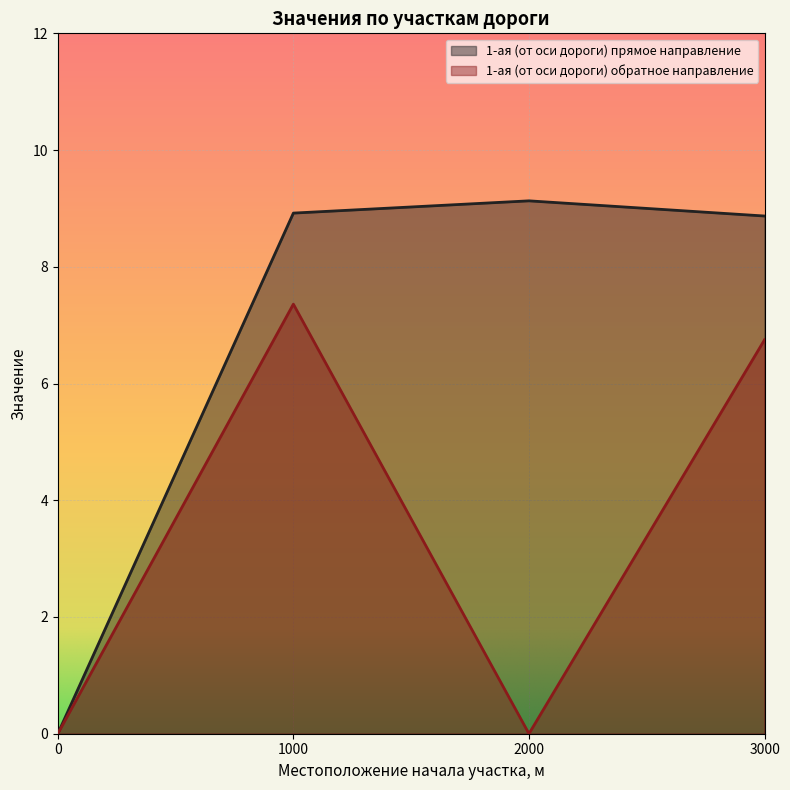

True or false: 1-ая (от оси дороги) обратное направление and 1-ая (от оси дороги) прямое направление cross at least once.

False